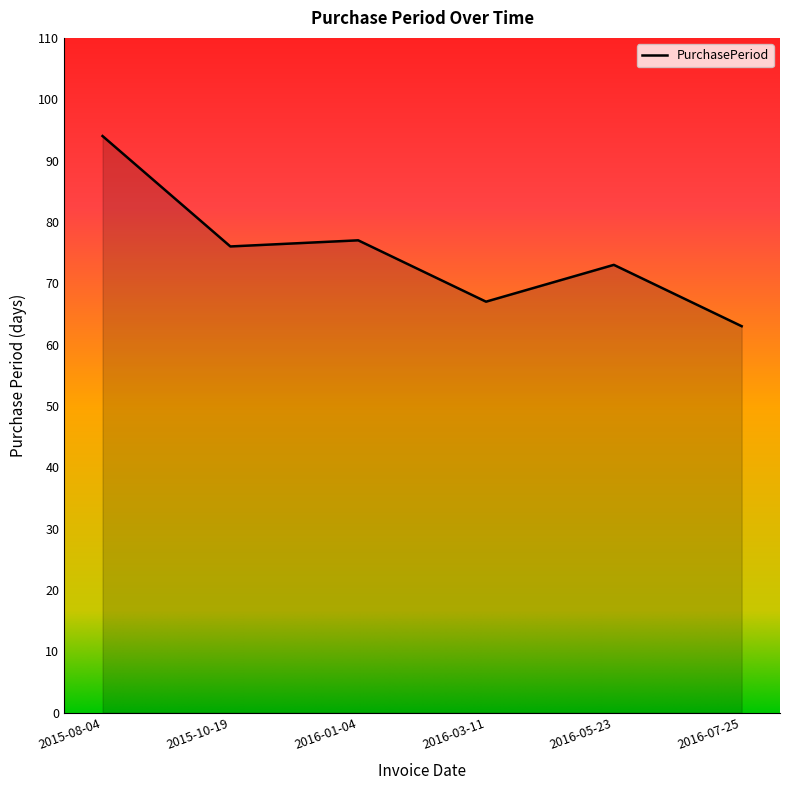

True or false: the data shows 49 at 2015-10-19.

False